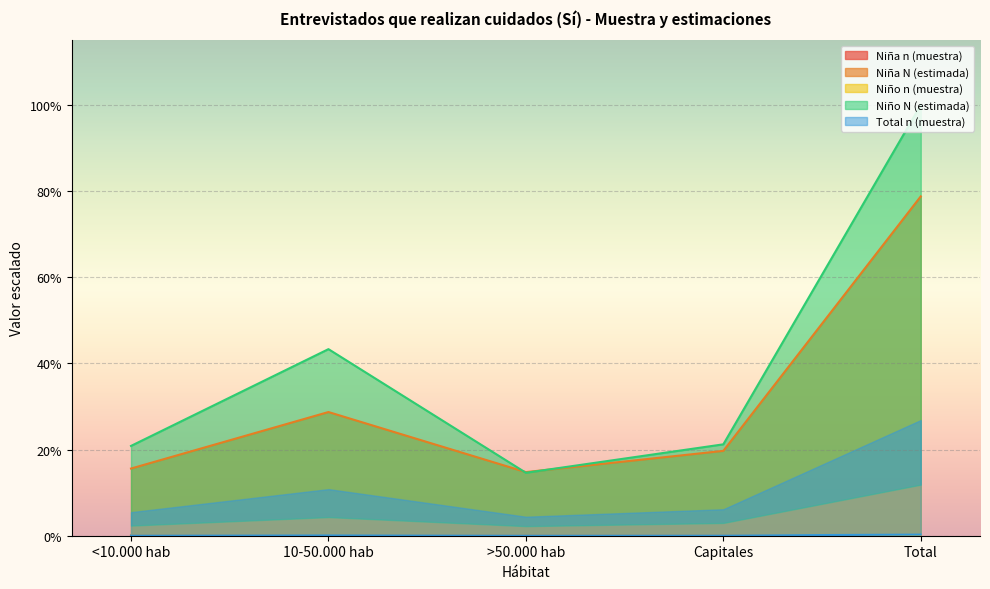

What is the label of the 5th point from the left?

Total